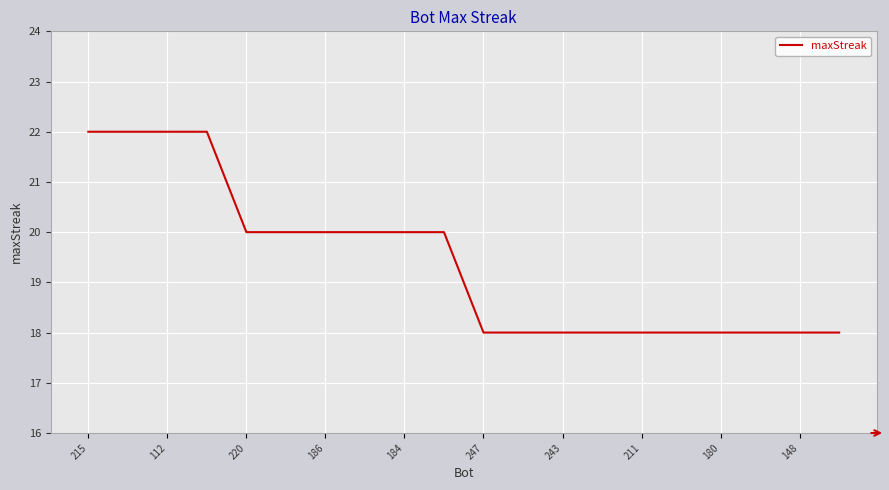

How many lines are shown in the chart?

1